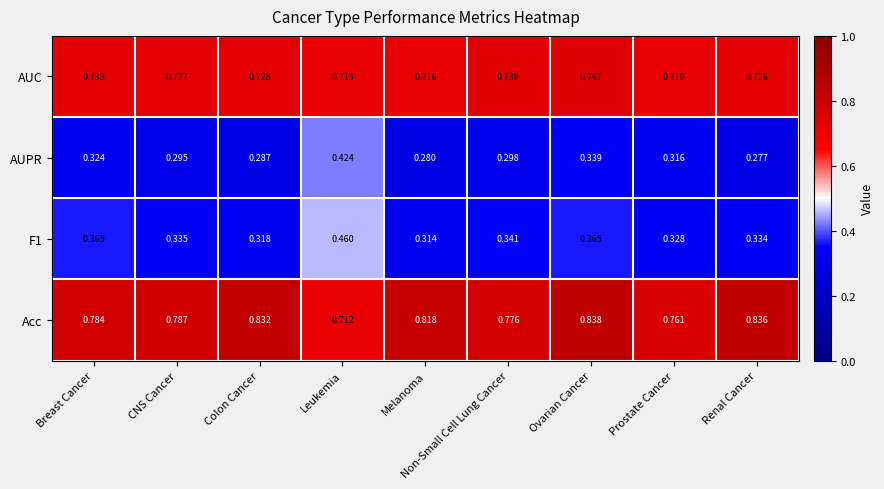

At which label does F1 reach its peak?

Leukemia